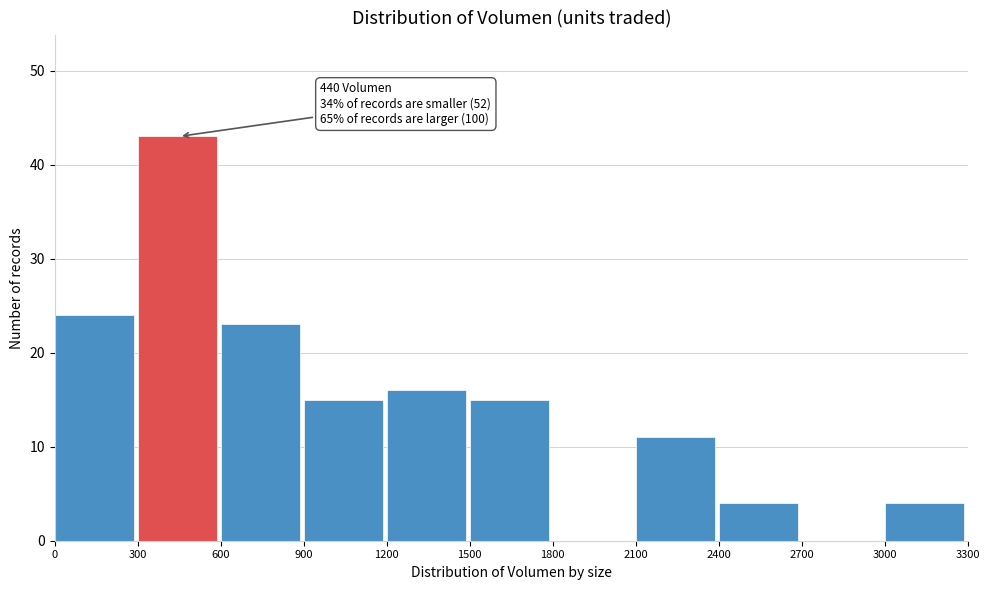

Which range on the x-axis has the tallest bar?

300 to 600